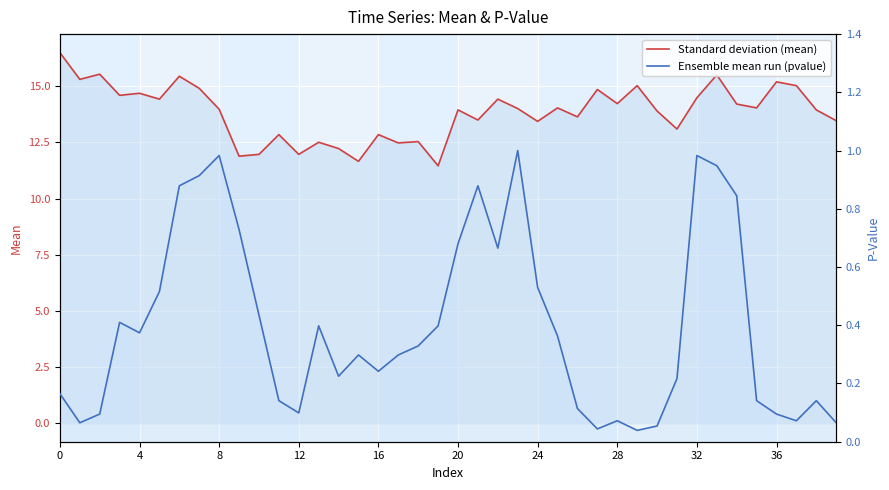

Is it true that pvalue equals 0.0 at 12?

False